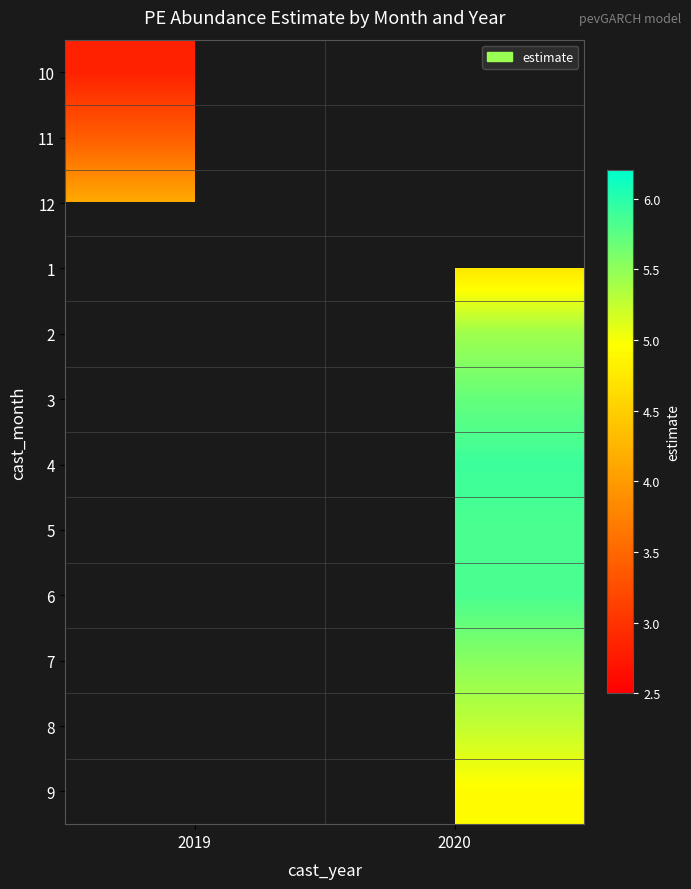

What is the maximum value shown in the chart?

5.9